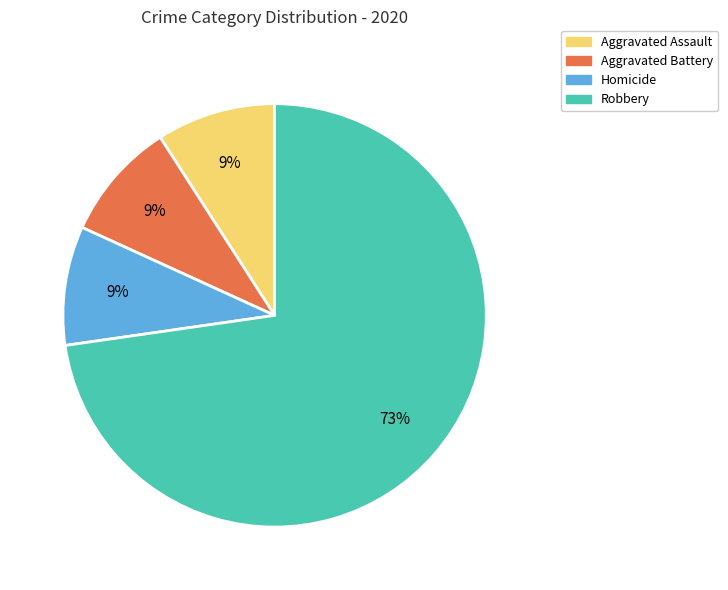

Is it true that Homicide is 9% of the pie?

True